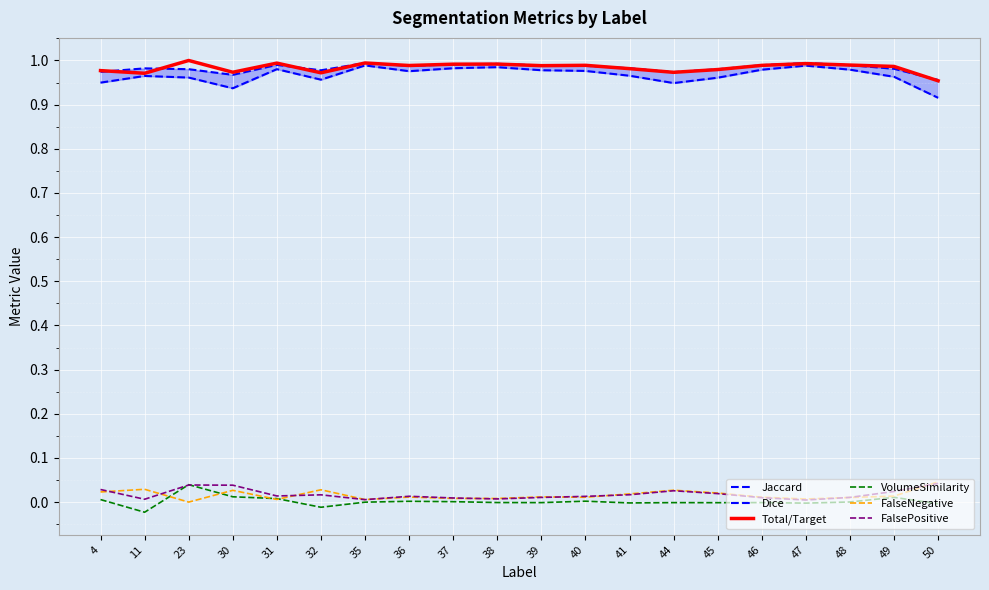

True or false: FalseNegative has more than 2 points higher than both neighbors.

True